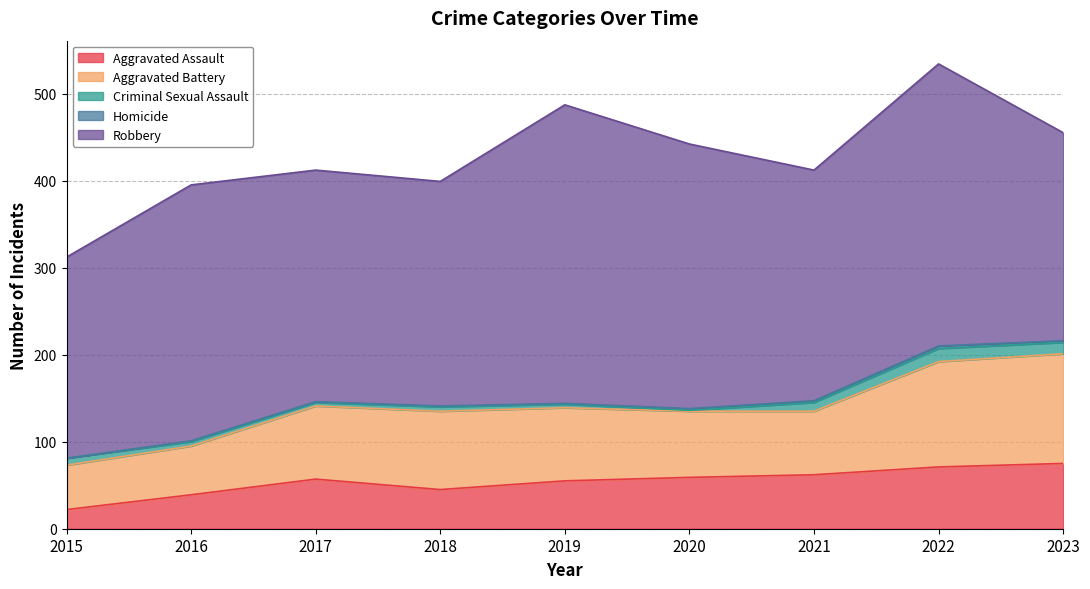

What is the difference between the Homicide values at 2015 and 2021?

2